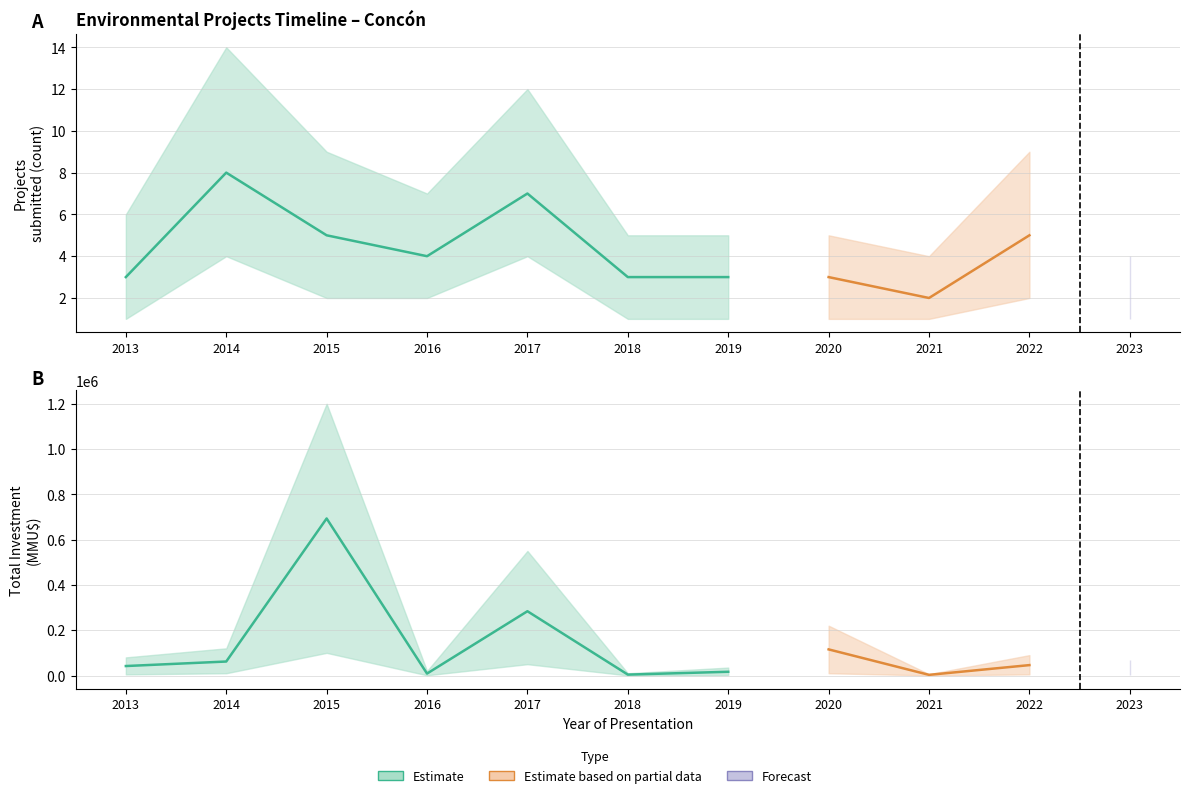

Rank the series at 2015 from highest to lowest value.

Inversión total (MMU$), Proyectos (count)